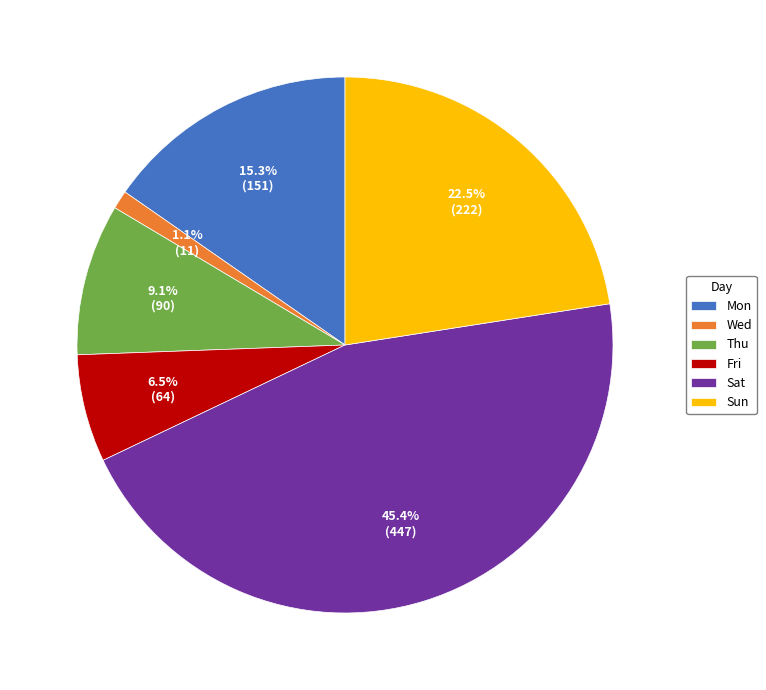

What is the largest slice in the pie chart?

Sat